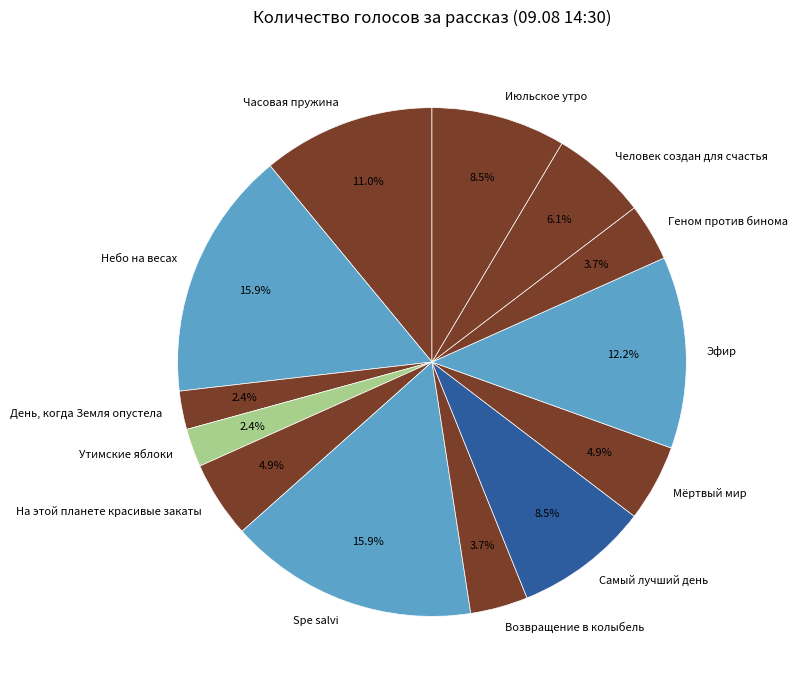

The Июльское утро slice represents 3% of the pie. True or false?

False